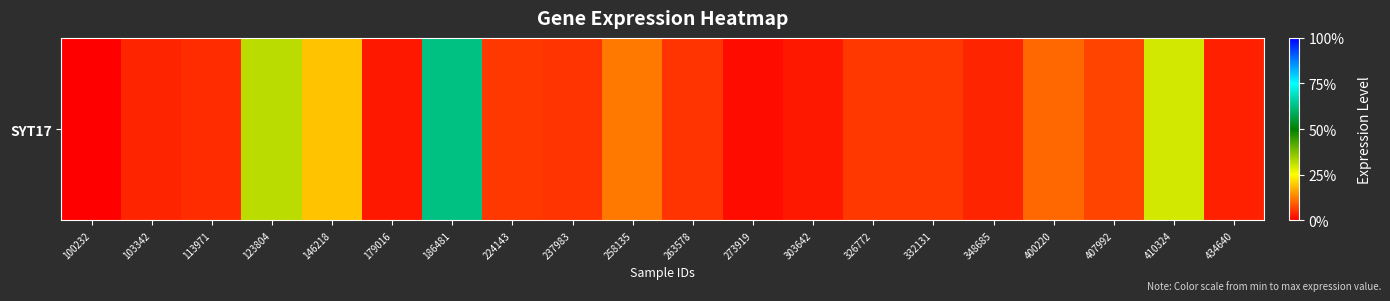

What is the average value?

3.8